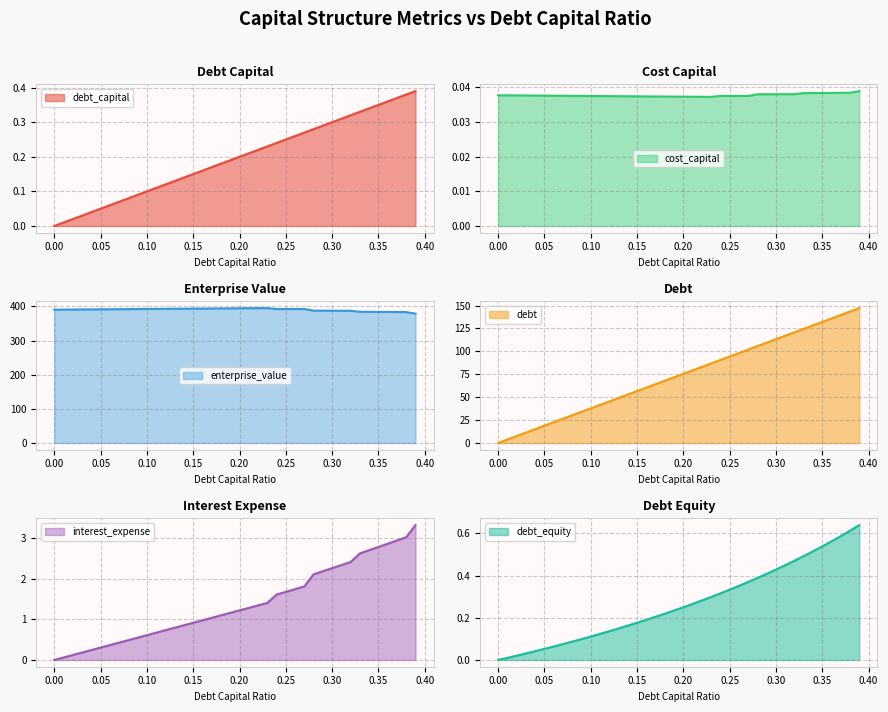

Reading right to left, what are all the values shown in this chart?

debt_capital: 0.39=0.4	0.38=0.4	0.37=0.4	0.36=0.4	0.35=0.3	0.34=0.3	0.33=0.3	0.32=0.3	0.31=0.3	0.3=0.3	0.29=0.3	0.28=0.3	0.27=0.3	0.26=0.3	0.25=0.2	0.24=0.2	0.23=0.2	0.22=0.2	0.21=0.2	0.2=0.2	0.19=0.2	0.18=0.2	0.17=0.2	0.16=0.2	0.15=0.1	0.14=0.1	0.13=0.1	0.12=0.1	0.11=0.1	0.1=0.1	0.09=0.1	0.08=0.1	0.07=0.1	0.06=0.1	0.05=0.1	0.04=0.0	0.03=0.0	0.02=0.0	0.01=0.0	0.0=0.0
cost_capital: 0.39=0.0	0.38=0.0	0.37=0.0	0.36=0.0	0.35=0.0	0.34=0.0	0.33=0.0	0.32=0.0	0.31=0.0	0.3=0.0	0.29=0.0	0.28=0.0	0.27=0.0	0.26=0.0	0.25=0.0	0.24=0.0	0.23=0.0	0.22=0.0	0.21=0.0	0.2=0.0	0.19=0.0	0.18=0.0	0.17=0.0	0.16=0.0	0.15=0.0	0.14=0.0	0.13=0.0	0.12=0.0	0.11=0.0	0.1=0.0	0.09=0.0	0.08=0.0	0.07=0.0	0.06=0.0	0.05=0.0	0.04=0.0	0.03=0.0	0.02=0.0	0.01=0.0	0.0=0.0
enterprise_value: 0.39=378.8	0.38=383.4	0.37=383.6	0.36=383.8	0.35=384.0	0.34=384.2	0.33=384.3	0.32=387.3	0.31=387.4	0.3=387.5	0.29=387.6	0.28=387.7	0.27=392.5	0.26=392.4	0.25=392.3	0.24=392.3	0.23=395.2	0.22=395.0	0.21=394.8	0.2=394.5	0.19=394.3	0.18=394.1	0.17=393.9	0.16=393.7	0.15=393.5	0.14=393.3	0.13=393.1	0.12=392.9	0.11=392.7	0.1=392.5	0.09=392.3	0.08=392.1	0.07=391.9	0.06=391.7	0.05=391.5	0.04=391.3	0.03=391.1	0.02=390.9	0.01=390.7	0.0=390.5
debt: 0.39=147.3	0.38=143.5	0.37=139.7	0.36=135.9	0.35=132.2	0.34=128.4	0.33=124.6	0.32=120.8	0.31=117.1	0.3=113.3	0.29=109.5	0.28=105.7	0.27=102.0	0.26=98.2	0.25=94.4	0.24=90.6	0.23=86.8	0.22=83.1	0.21=79.3	0.2=75.5	0.19=71.7	0.18=68.0	0.17=64.2	0.16=60.4	0.15=56.6	0.14=52.9	0.13=49.1	0.12=45.3	0.11=41.5	0.1=37.8	0.09=34.0	0.08=30.2	0.07=26.4	0.06=22.7	0.05=18.9	0.04=15.1	0.03=11.3	0.02=7.6	0.01=3.8	0.0=0.0
interest_expense: 0.39=3.3	0.38=3.0	0.37=2.9	0.36=2.9	0.35=2.8	0.34=2.7	0.33=2.6	0.32=2.4	0.31=2.3	0.3=2.3	0.29=2.2	0.28=2.1	0.27=1.8	0.26=1.7	0.25=1.7	0.24=1.6	0.23=1.4	0.22=1.3	0.21=1.3	0.2=1.2	0.19=1.2	0.18=1.1	0.17=1.0	0.16=1.0	0.15=0.9	0.14=0.9	0.13=0.8	0.12=0.7	0.11=0.7	0.1=0.6	0.09=0.6	0.08=0.5	0.07=0.4	0.06=0.4	0.05=0.3	0.04=0.2	0.03=0.2	0.02=0.1	0.01=0.1	0.0=0.0
debt_equity: 0.39=0.6	0.38=0.6	0.37=0.6	0.36=0.6	0.35=0.5	0.34=0.5	0.33=0.5	0.32=0.5	0.31=0.4	0.3=0.4	0.29=0.4	0.28=0.4	0.27=0.4	0.26=0.4	0.25=0.3	0.24=0.3	0.23=0.3	0.22=0.3	0.21=0.3	0.2=0.2	0.19=0.2	0.18=0.2	0.17=0.2	0.16=0.2	0.15=0.2	0.14=0.2	0.13=0.1	0.12=0.1	0.11=0.1	0.1=0.1	0.09=0.1	0.08=0.1	0.07=0.1	0.06=0.1	0.05=0.1	0.04=0.0	0.03=0.0	0.02=0.0	0.01=0.0	0.0=0.0